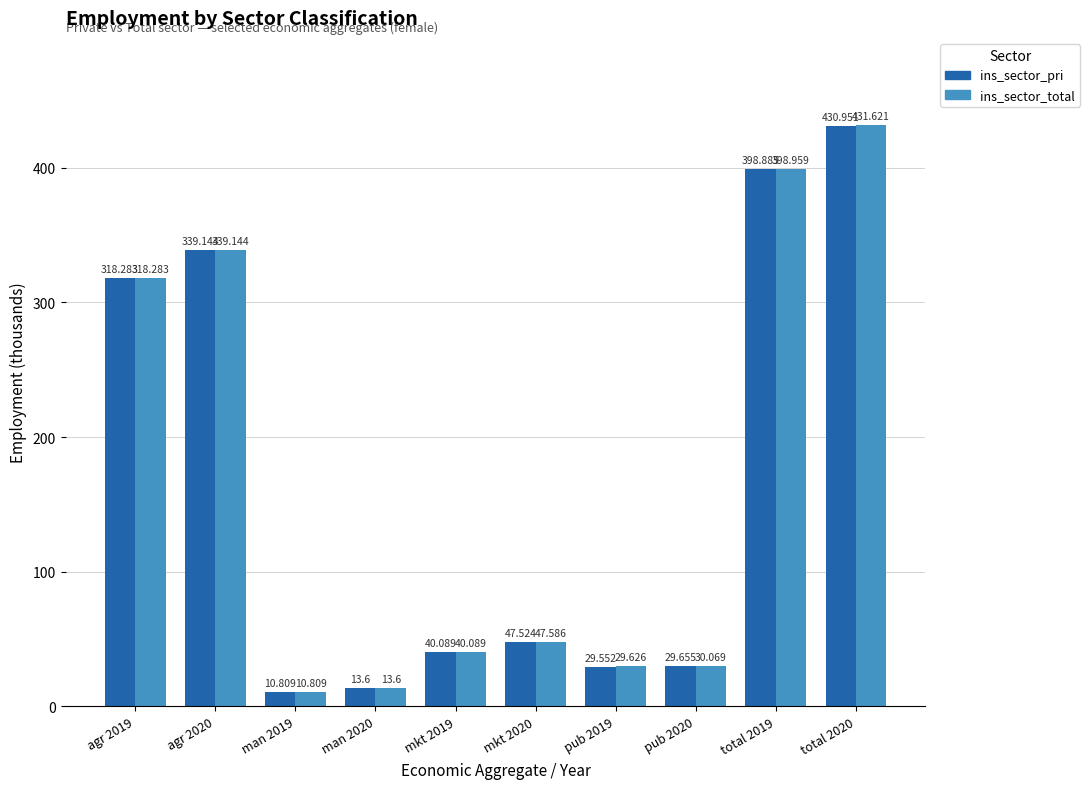

Which series has the largest range (max minus min)?

ins_sector_total